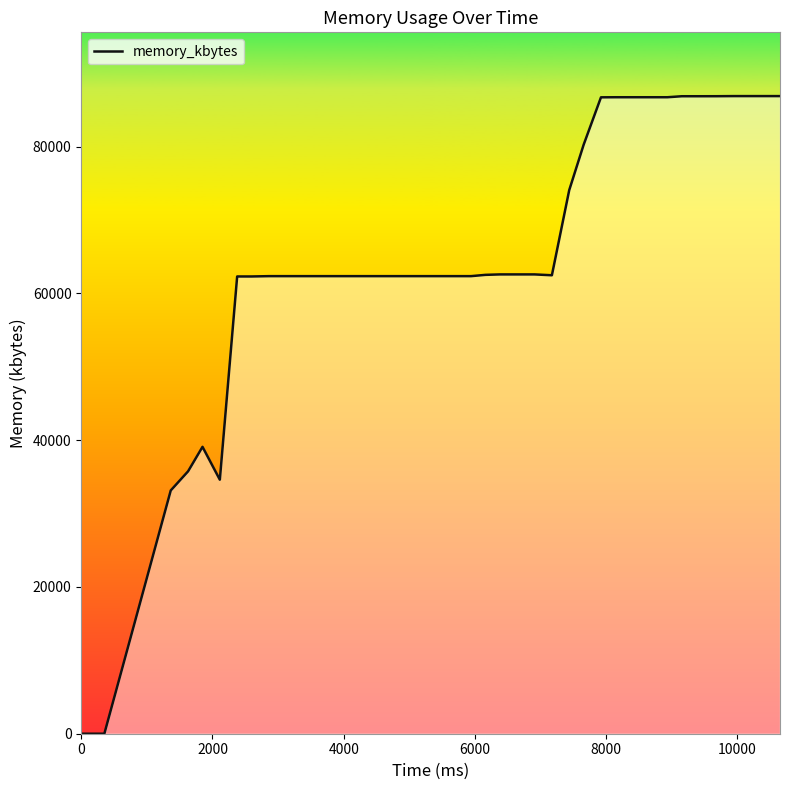

What is the difference between the maximum and minimum values?

86904